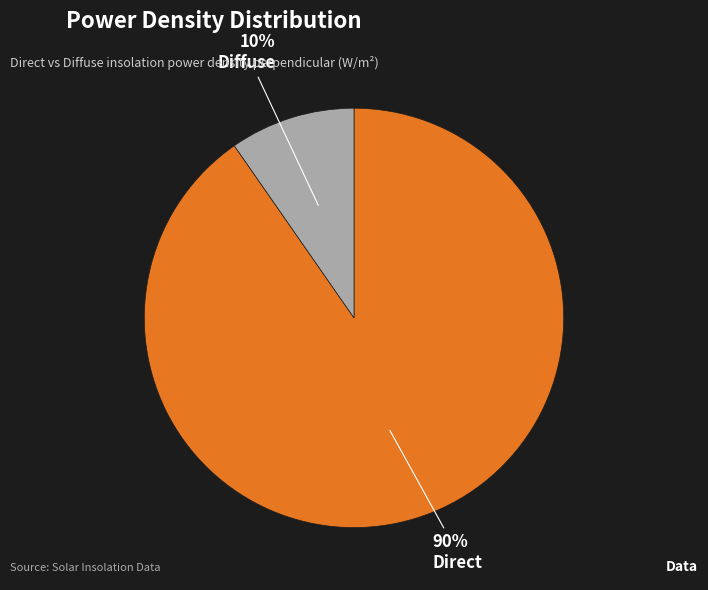

To the nearest percent, what portion does Diffuse represent?

10%